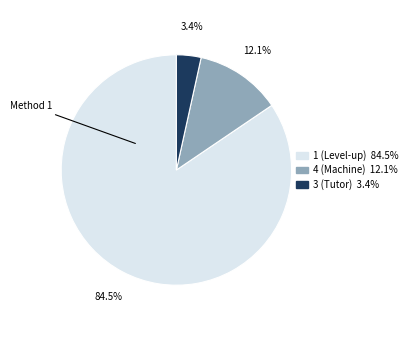

Rank the categories by value from lowest to highest.

3, 4, 1